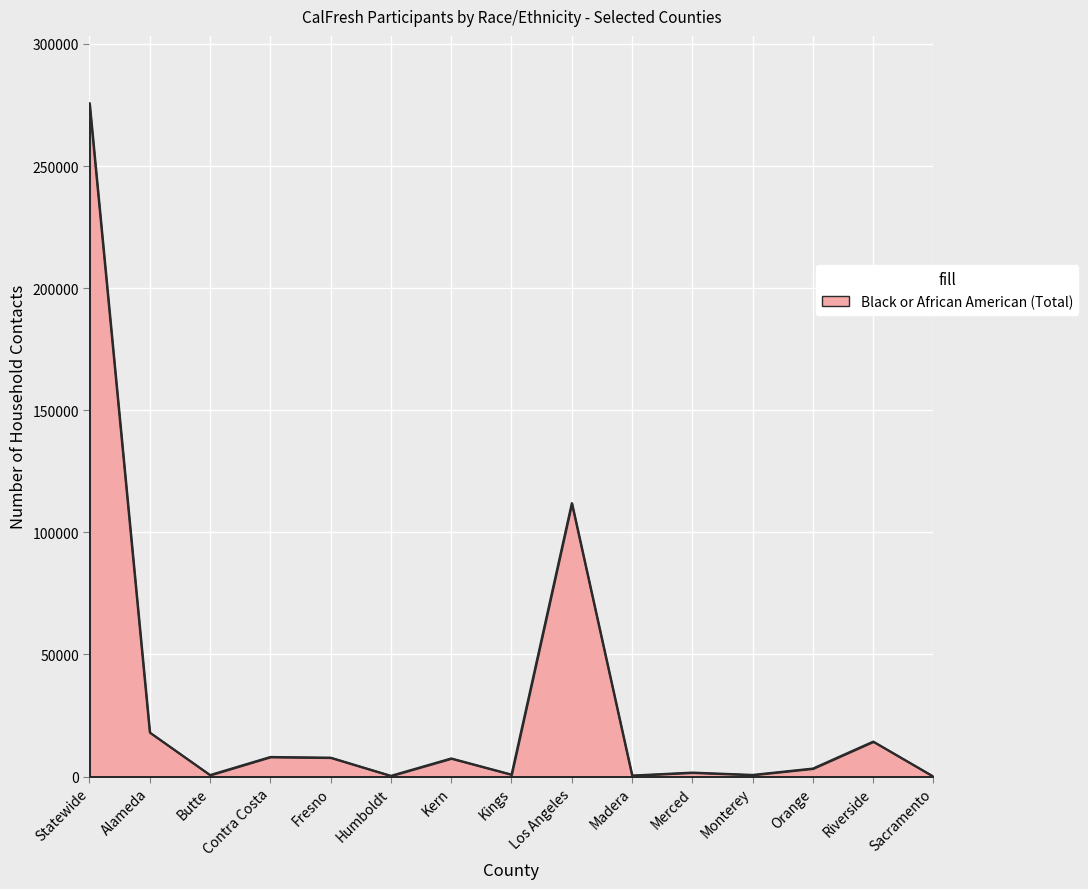

What is the greatest value displayed?

275745